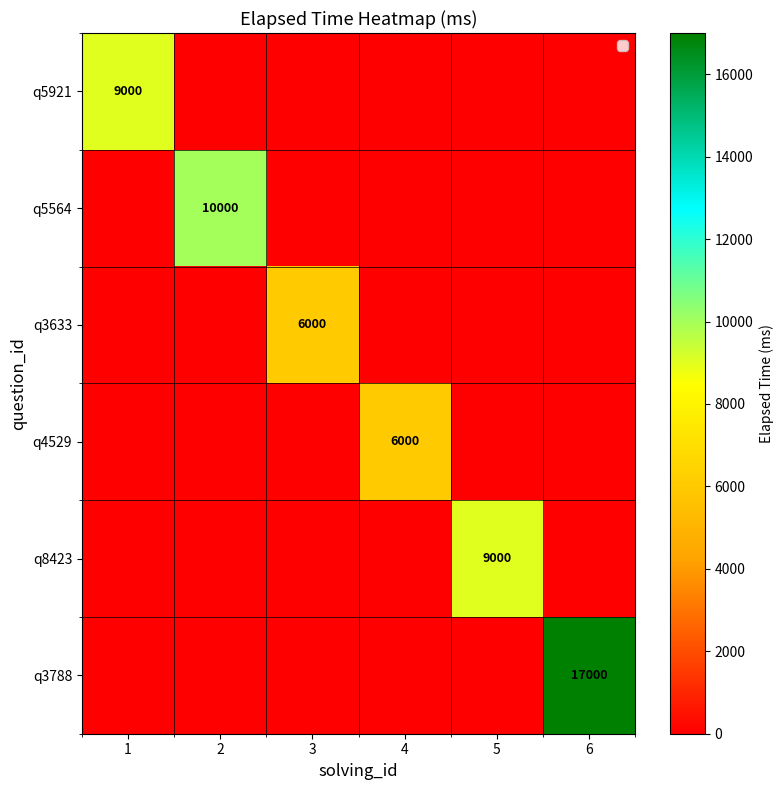

The value of q5564 at 3 is -5146. True or false?

False